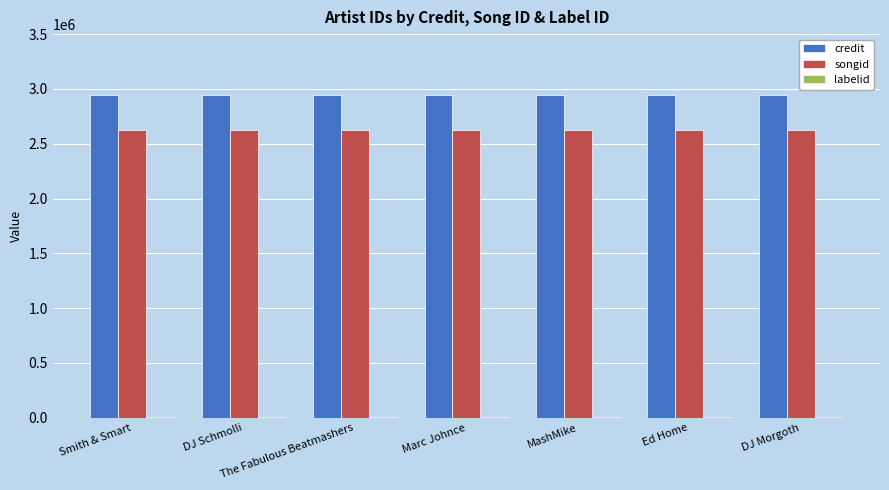

Which series has the largest total across all categories?

credit